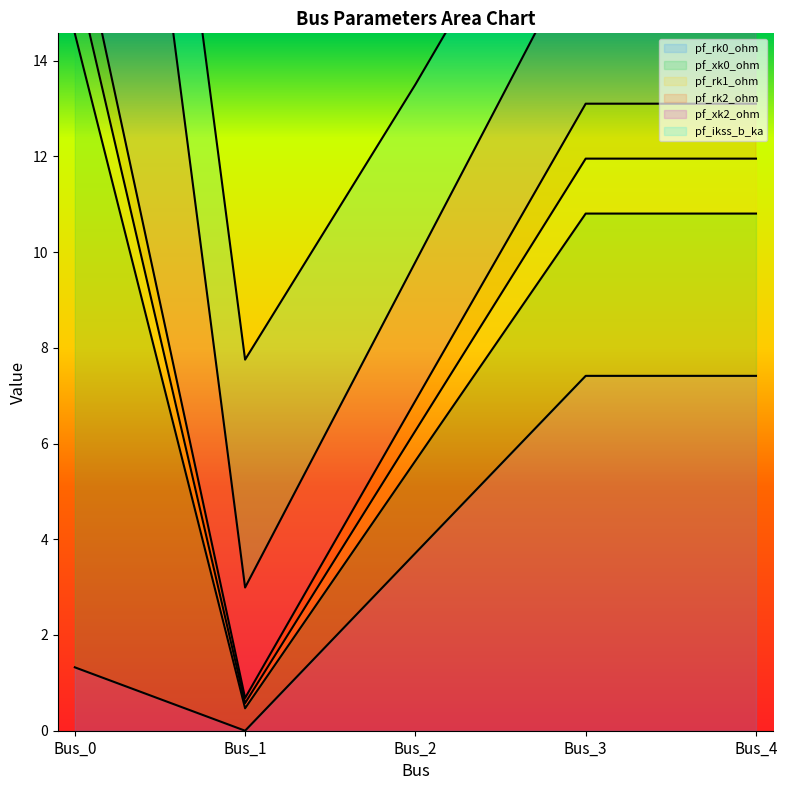

Which series changed the most between Bus_0 and Bus_2?

pf_rk1_ohm